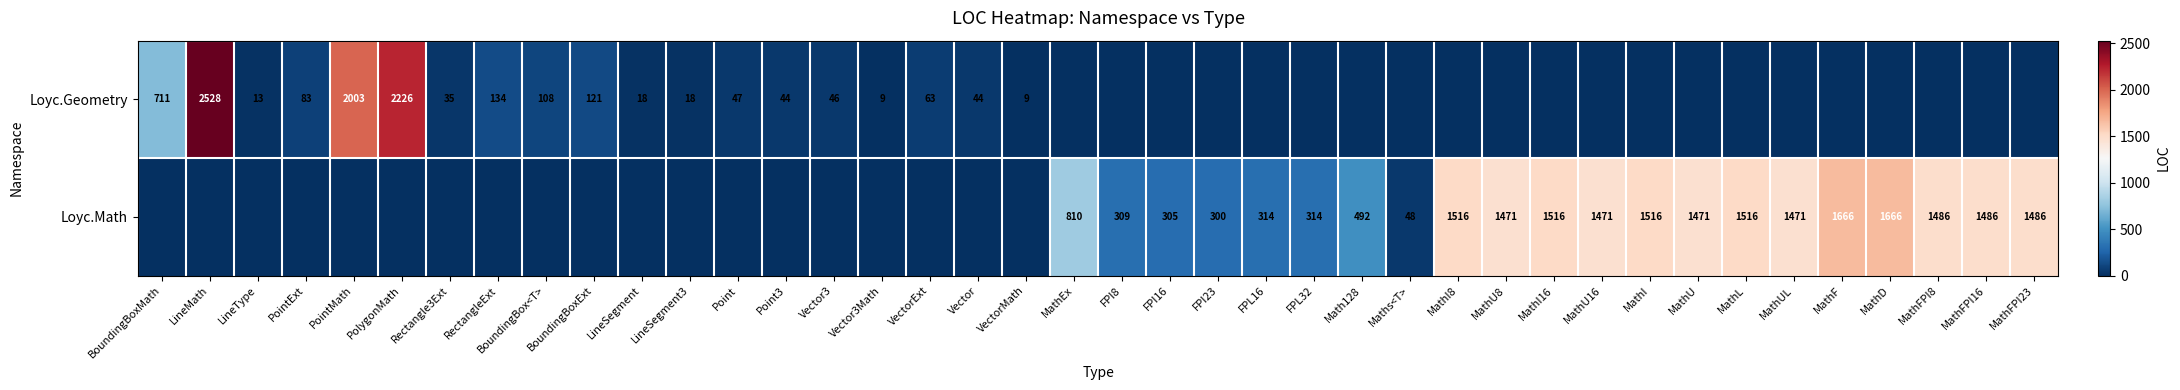

What is the sum of the Loyc.Geometry values at Vector and LineMath?

2572